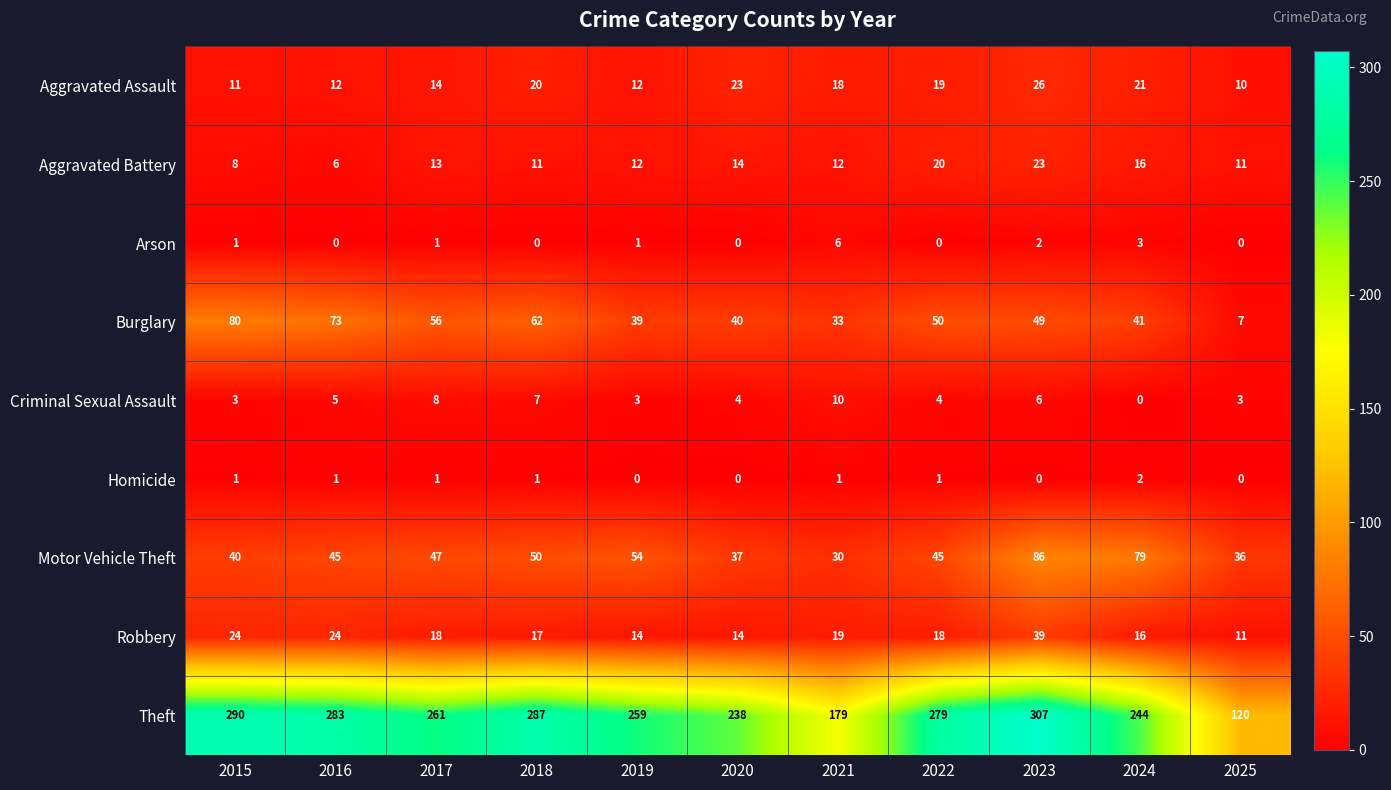

What is the total value across all series at 2023?

538